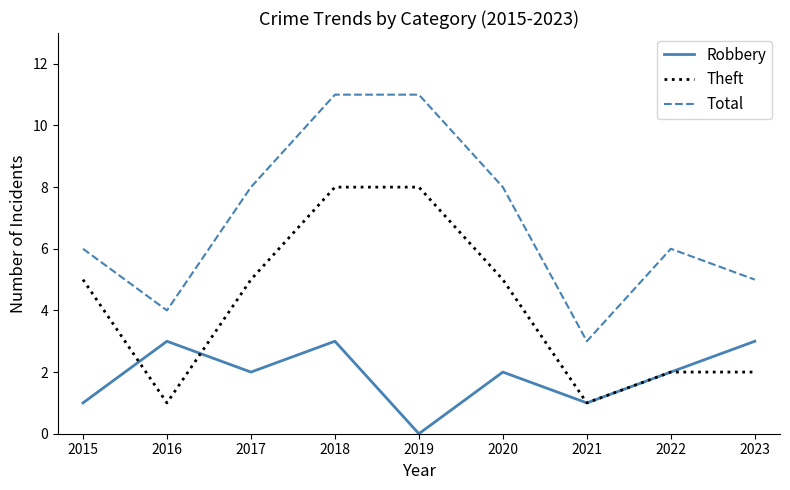

At which category is the sum across all series the highest?

2018